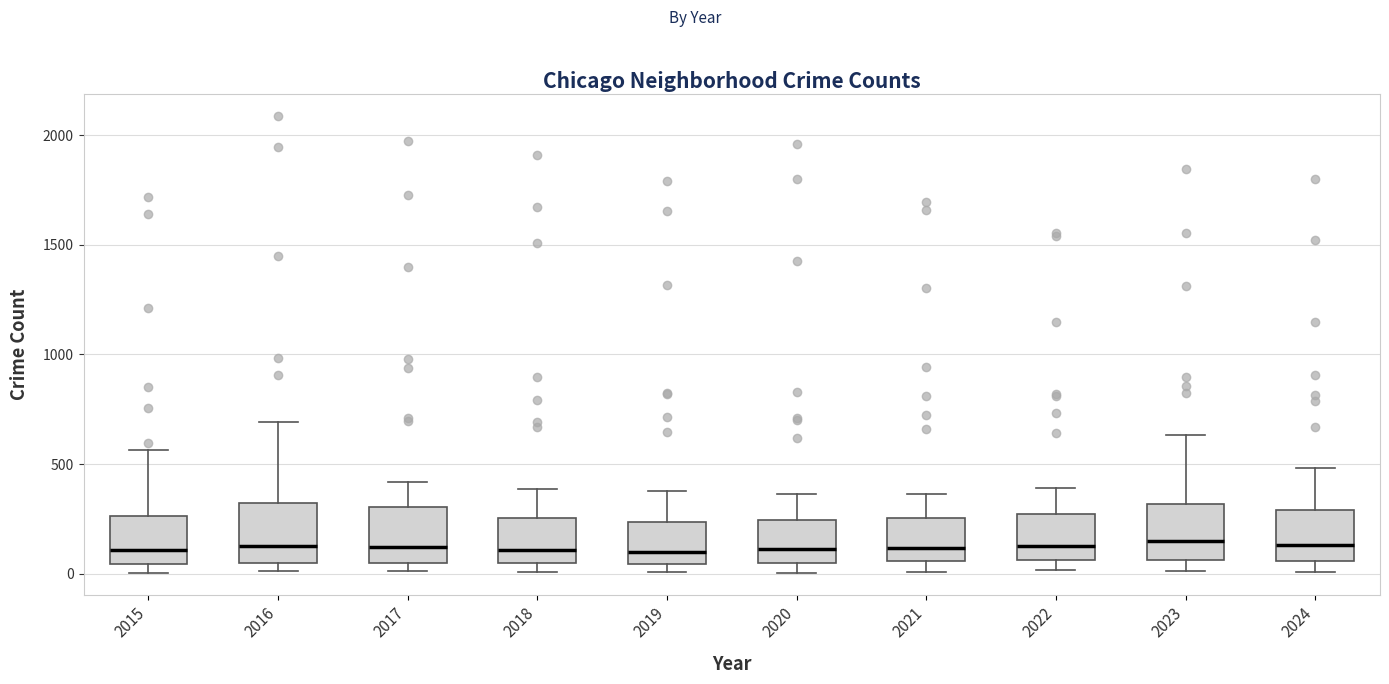

Reading left to right, read every box against the y-axis: the position of its median line, the range the box covers, and the ends of its whiskers. The values are not printed on the chart, so give them approximately, as read against the axis.

2015: median 100, box 50 to 250, whiskers 0 to 550
2016: median 150, box 50 to 300, whiskers 0 to 700
2017: median 100, box 50 to 300, whiskers 0 to 400
2018: median 100, box 50 to 250, whiskers 0 to 400
2019: median 100, box 50 to 250, whiskers 0 to 400
2020: median 100, box 50 to 250, whiskers 0 to 350
2021: median 100, box 50 to 250, whiskers 0 to 350
2022: median 100, box 50 to 250, whiskers 0 to 400
2023: median 150, box 50 to 300, whiskers 0 to 650
2024: median 150, box 50 to 300, whiskers 0 to 500